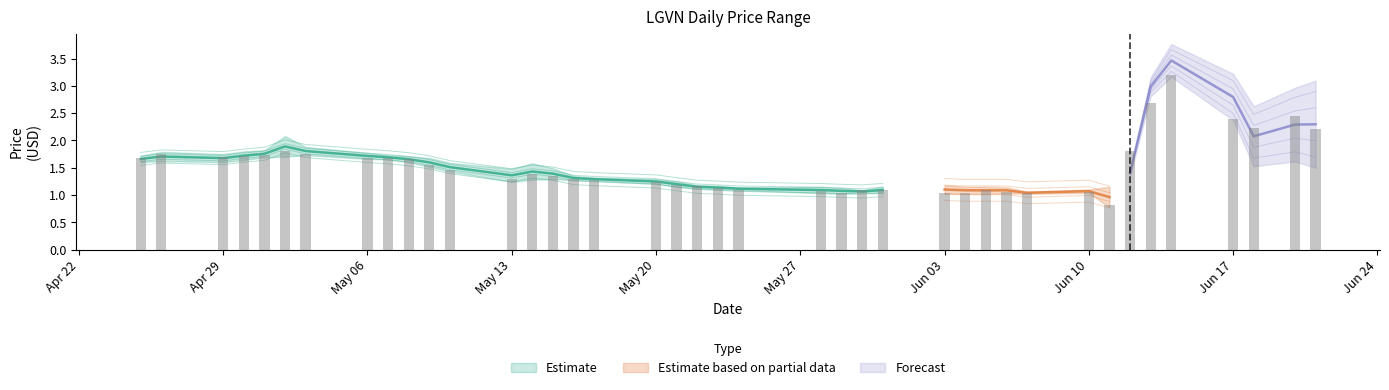

True or false: Low has a value of 1.2 at 2024-05-20.

True